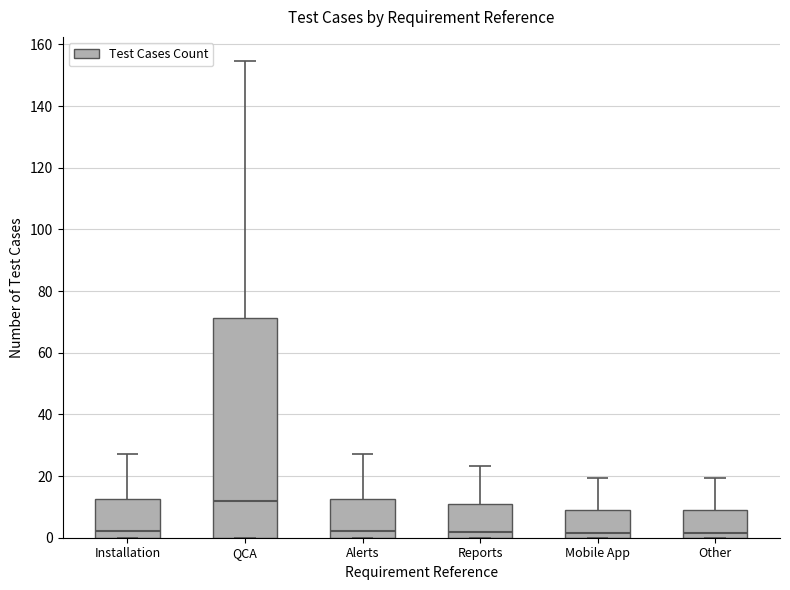

True or false: the data shows 93.6 at QCA.

False